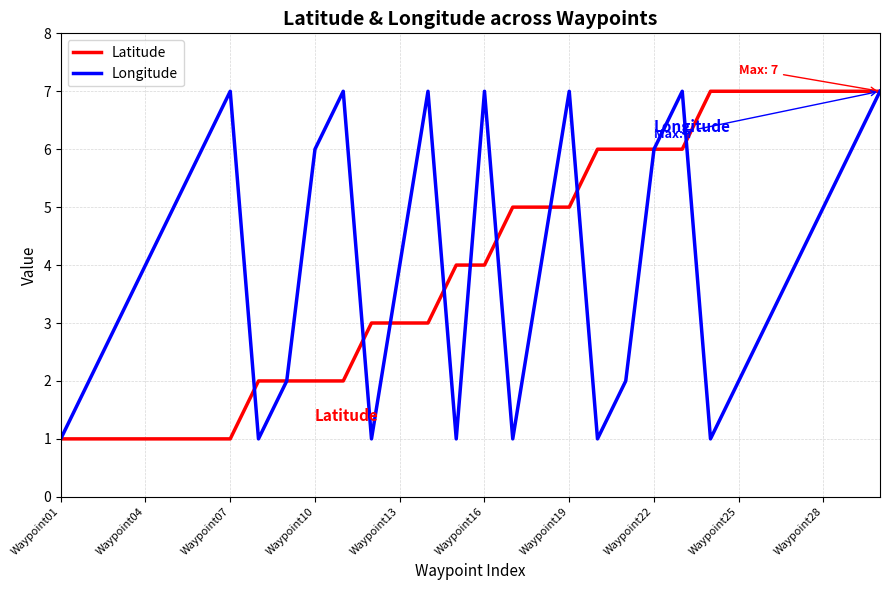

What is the maximum value shown in the chart?

7